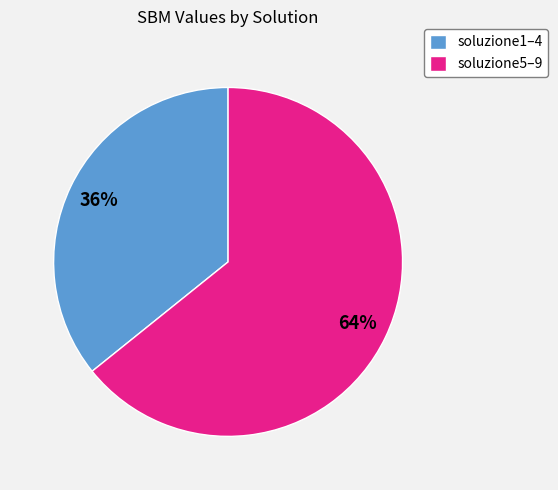

Is there a majority slice in this chart?

Yes